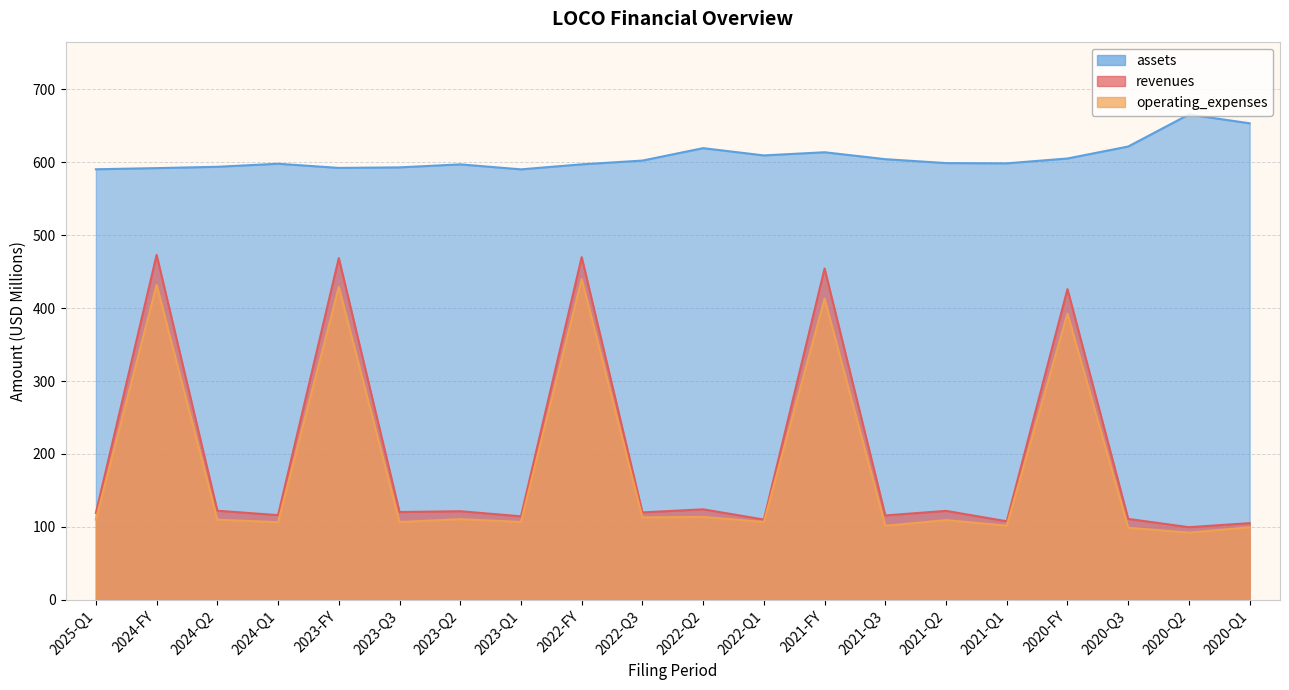

What is the lowest value of the revenues series?

99.6